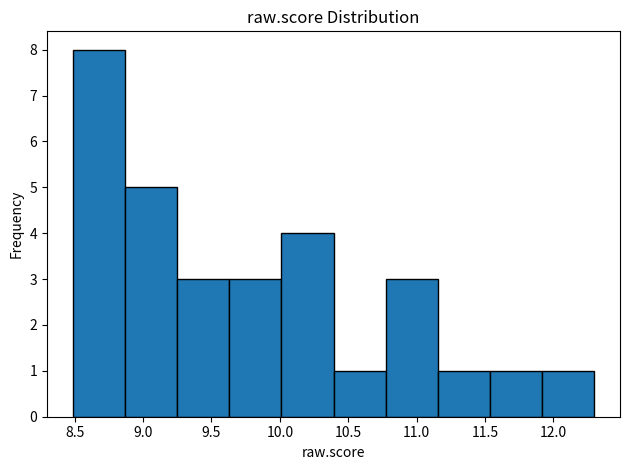

What is the height of the bar covering 10.40 to 10.75 on the x-axis? Neither the bar edges nor the heights are printed on the chart, so give them approximately, as read against the axes.

1